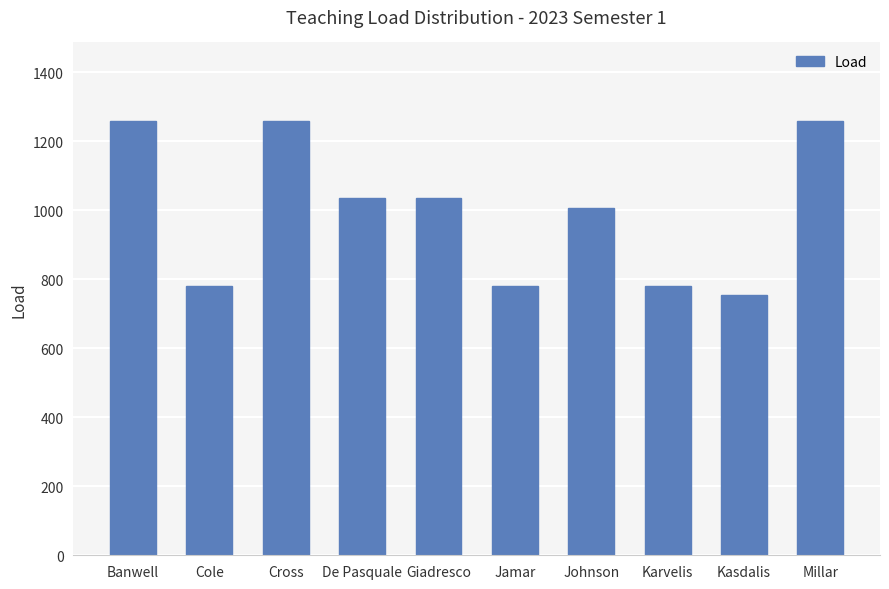

What position from the right is Jamar?

5